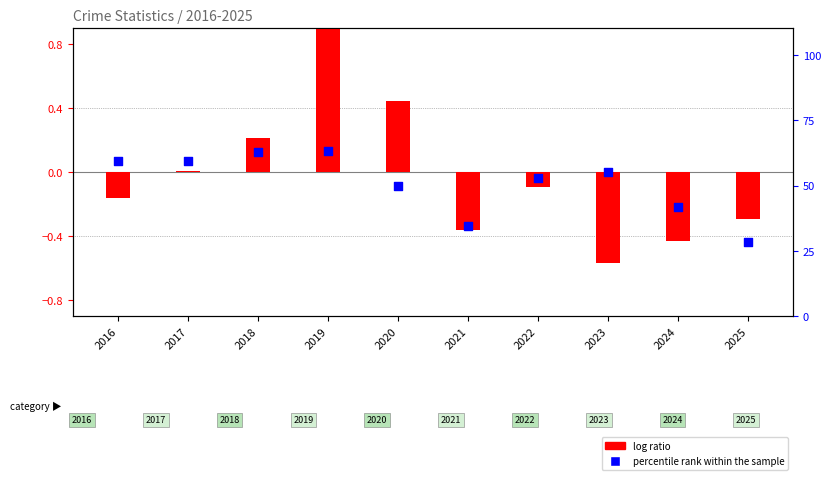

What are all the series names shown in the legend?

log ratio, percentile rank within the sample